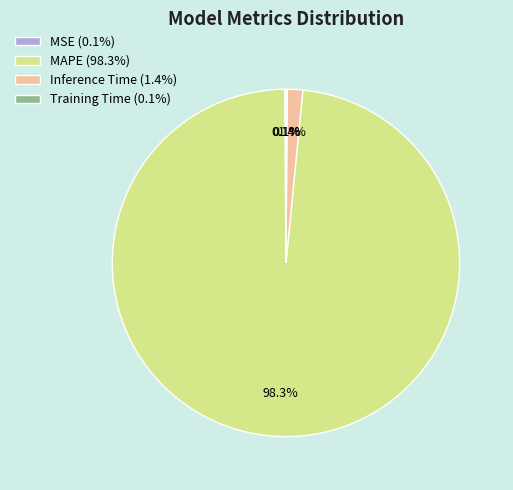

Is MAPE (98.3%) the majority of the pie?

Yes